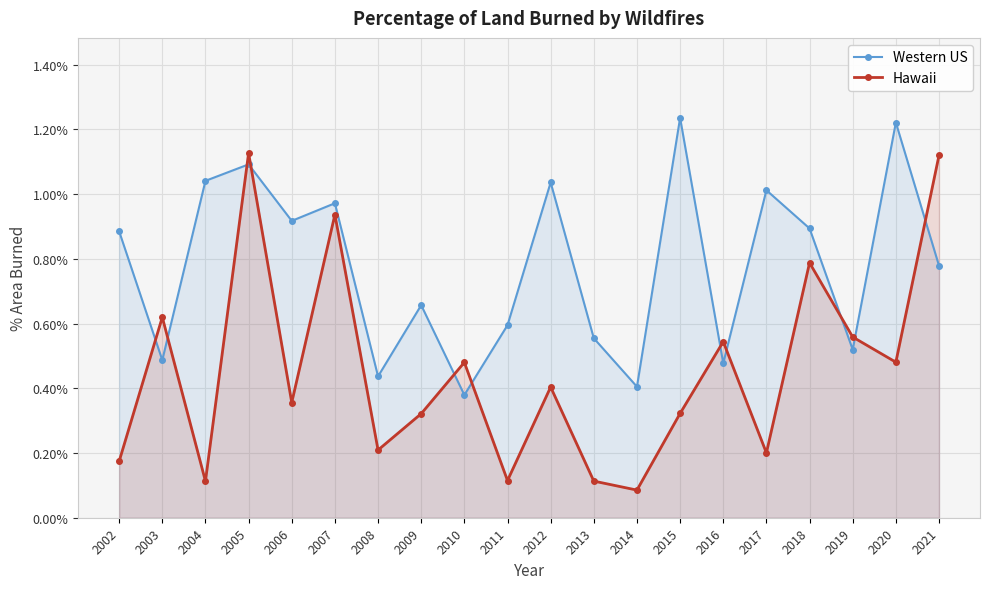

What is the value of the Western US point at the 8th from the left?

0.7